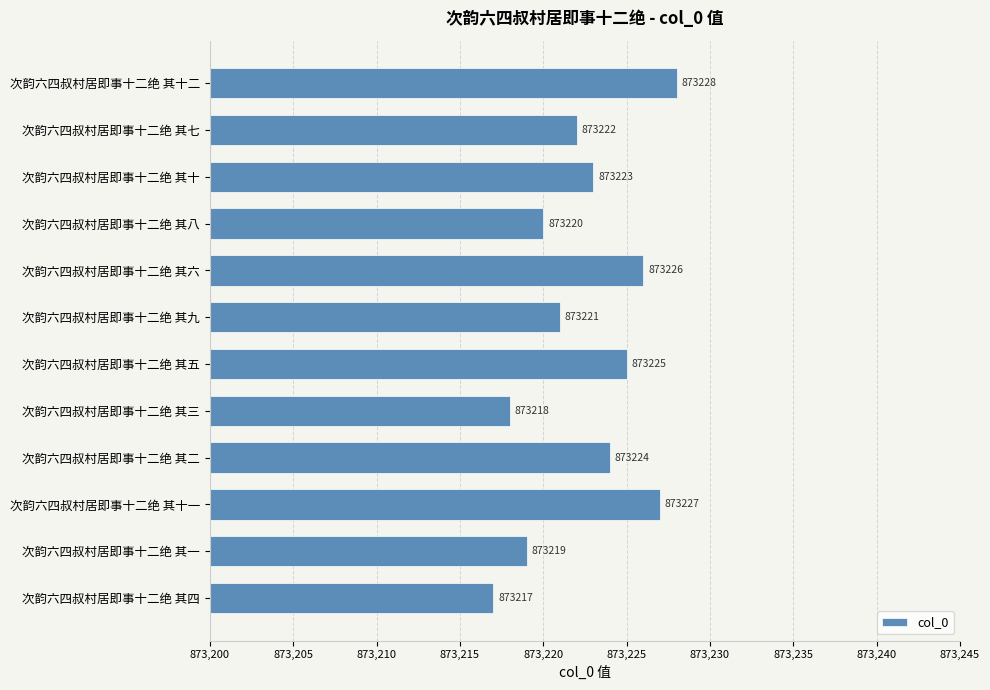

List the labels in order of value, largest first.

次韵六四叔村居即事十二绝 其十二, 次韵六四叔村居即事十二绝 其十一, 次韵六四叔村居即事十二绝 其六, 次韵六四叔村居即事十二绝 其五, 次韵六四叔村居即事十二绝 其二, 次韵六四叔村居即事十二绝 其十, 次韵六四叔村居即事十二绝 其七, 次韵六四叔村居即事十二绝 其九, 次韵六四叔村居即事十二绝 其八, 次韵六四叔村居即事十二绝 其一, 次韵六四叔村居即事十二绝 其三, 次韵六四叔村居即事十二绝 其四